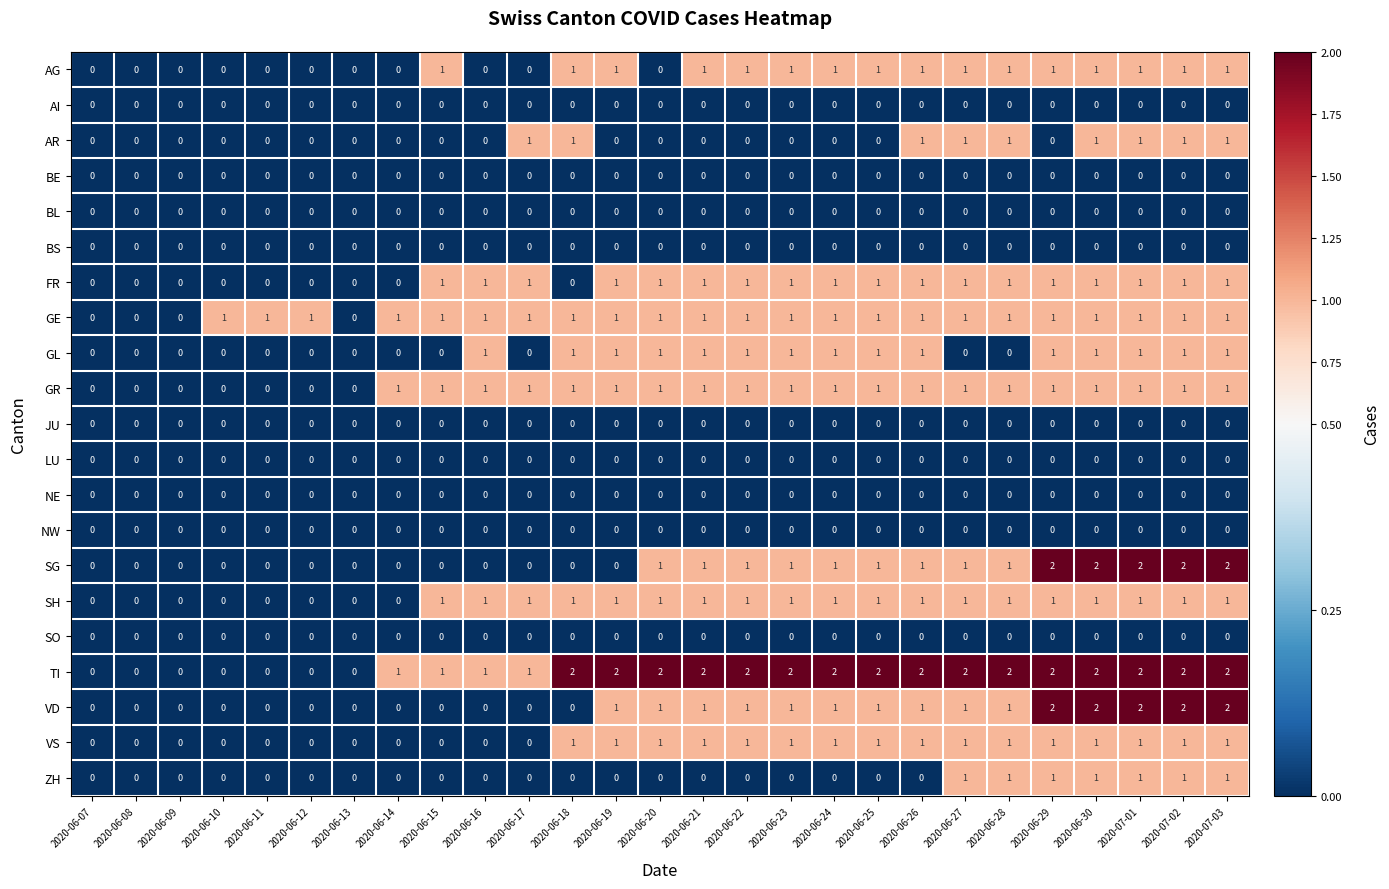

Which series has the largest total across all categories?

TI